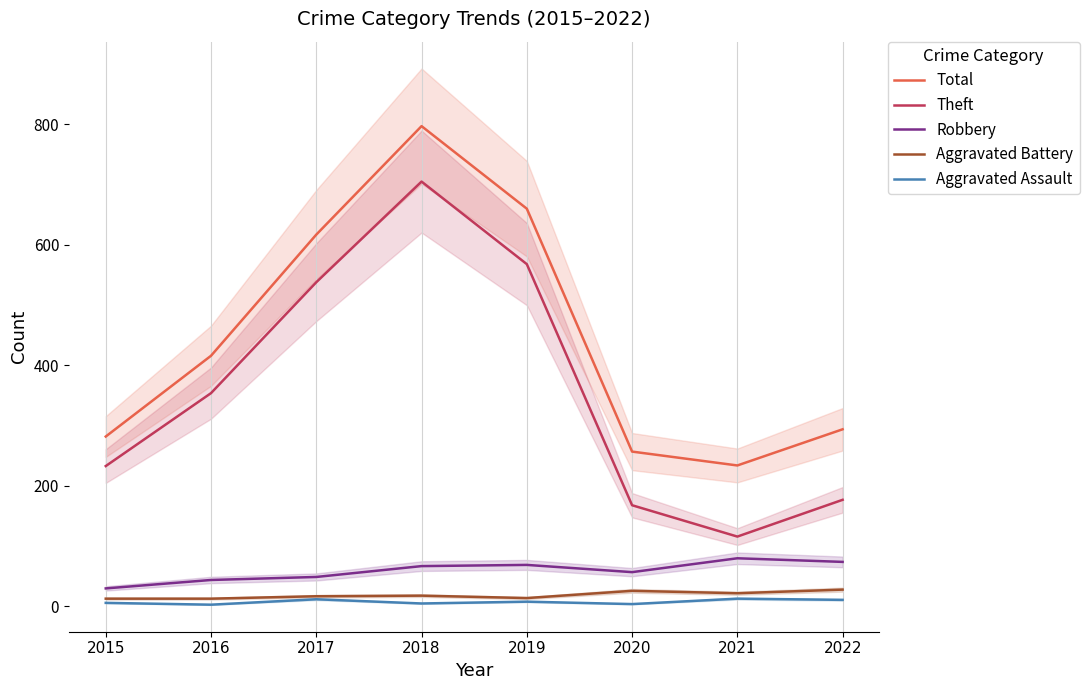

How many interior local valleys does the Aggravated Battery series have?

2